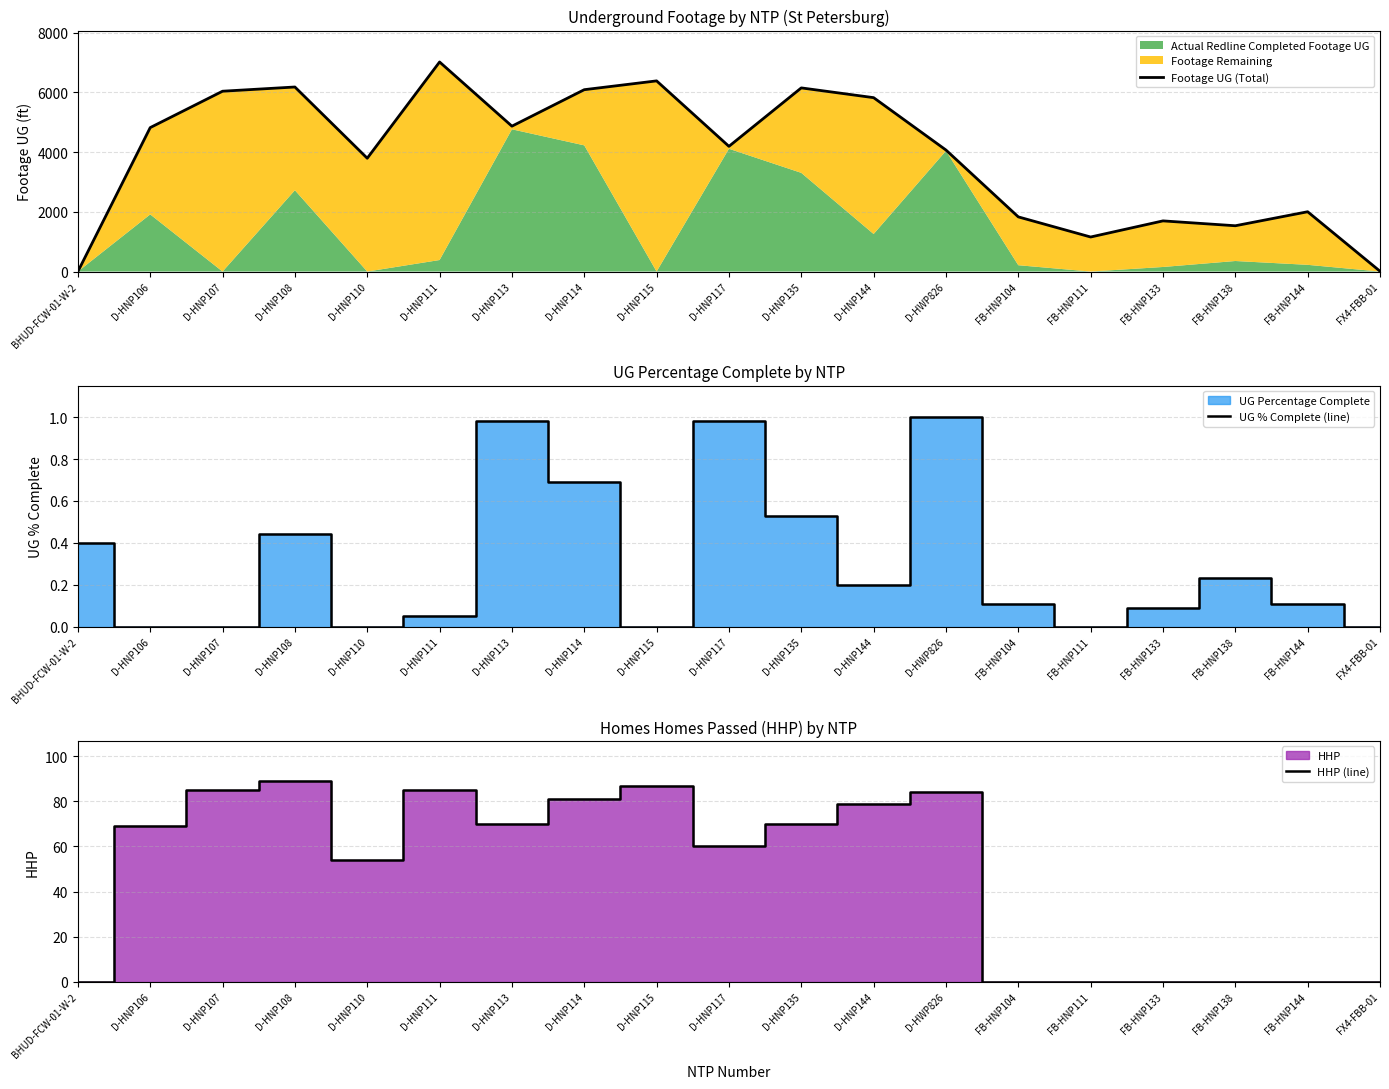

At which category does Footage UG (Total) reach its first local valley?

D-HNP110